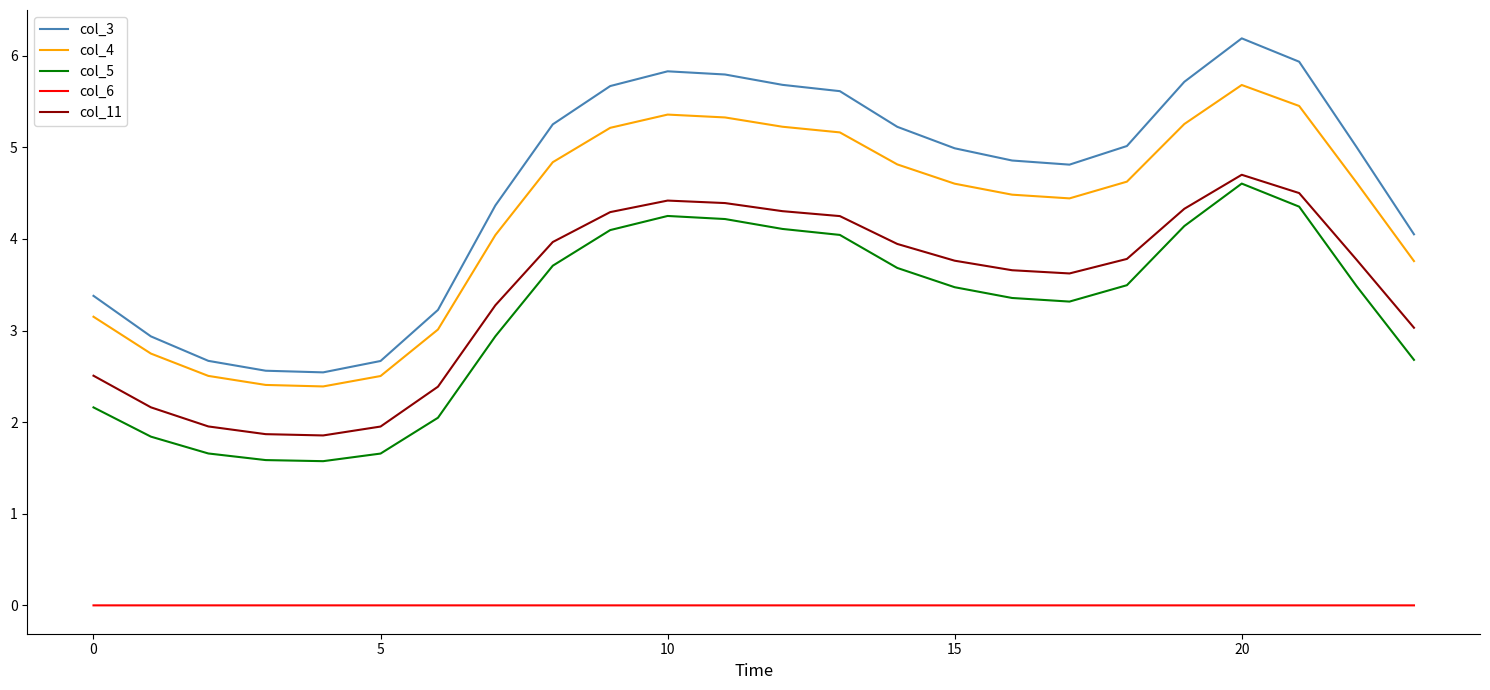

How many interior local valleys does the col_4 series have?

2